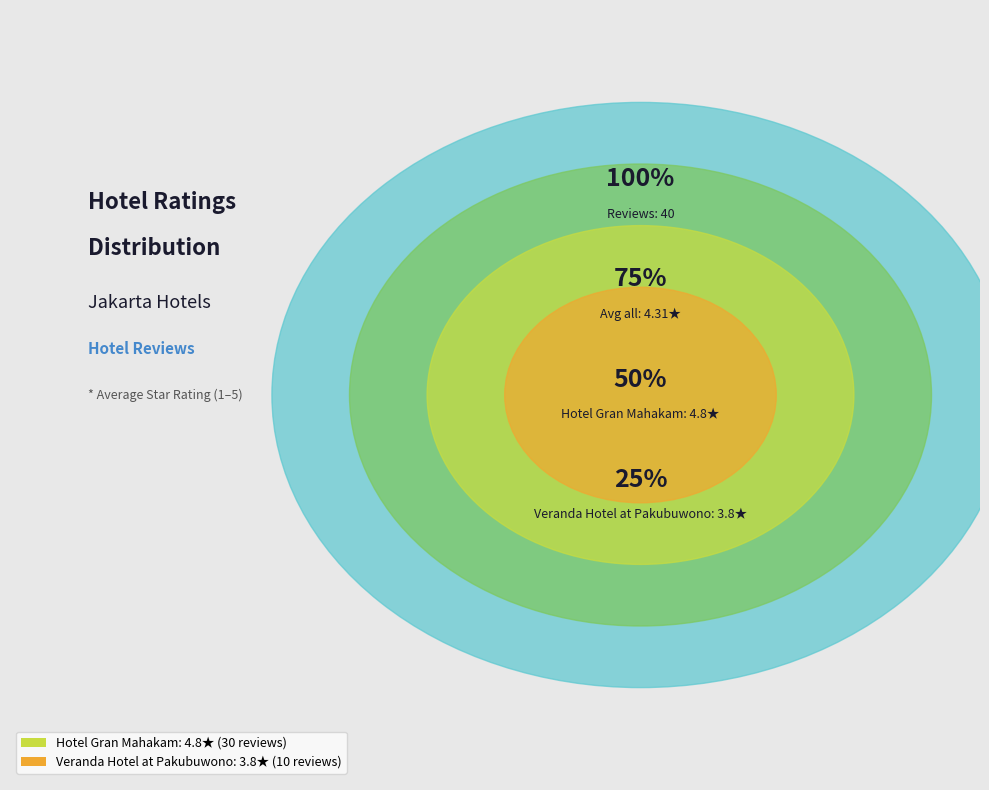

Is there a majority slice in this chart?

No